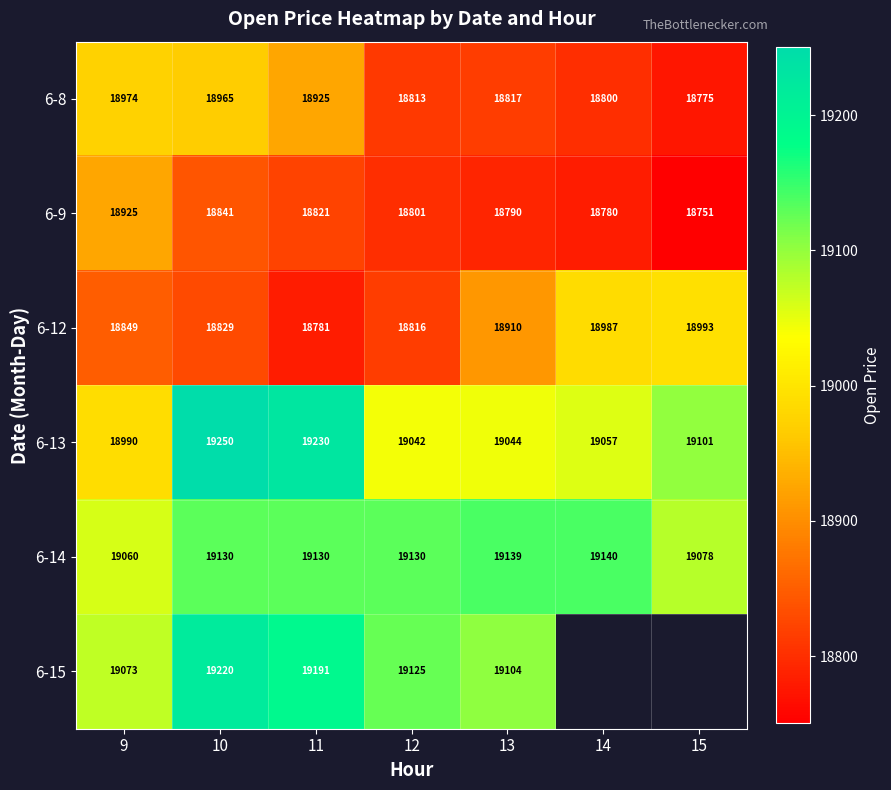

What is the greatest value displayed?

19250.0